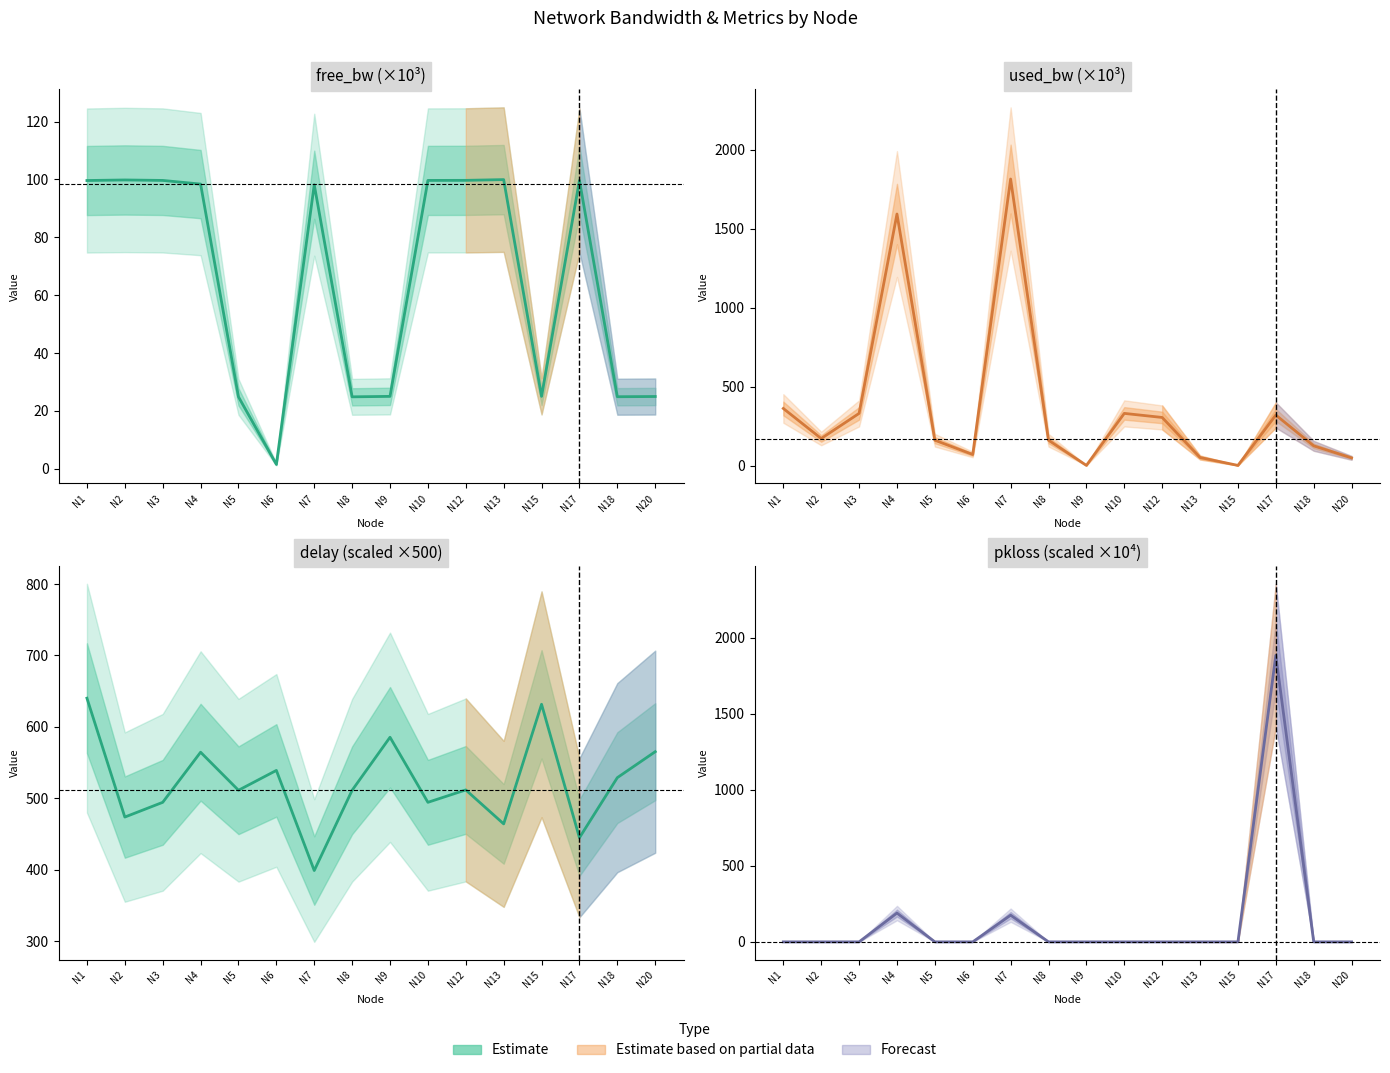

True or false: Free Bandwidth and Used Bandwidth cross at least once.

True